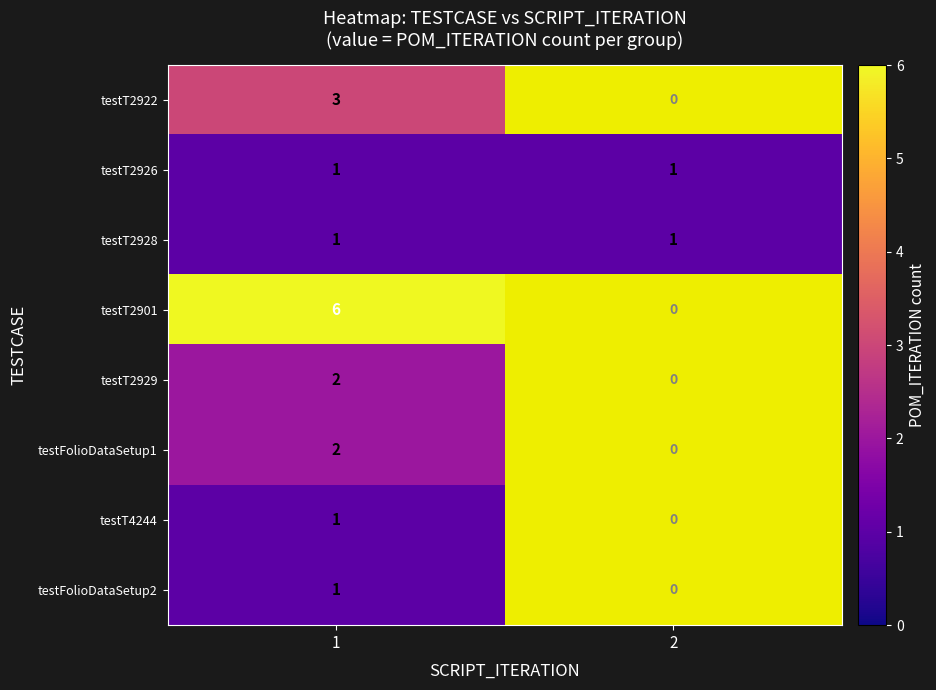

True or false: testT2929 has a value of 2 at 1.

True